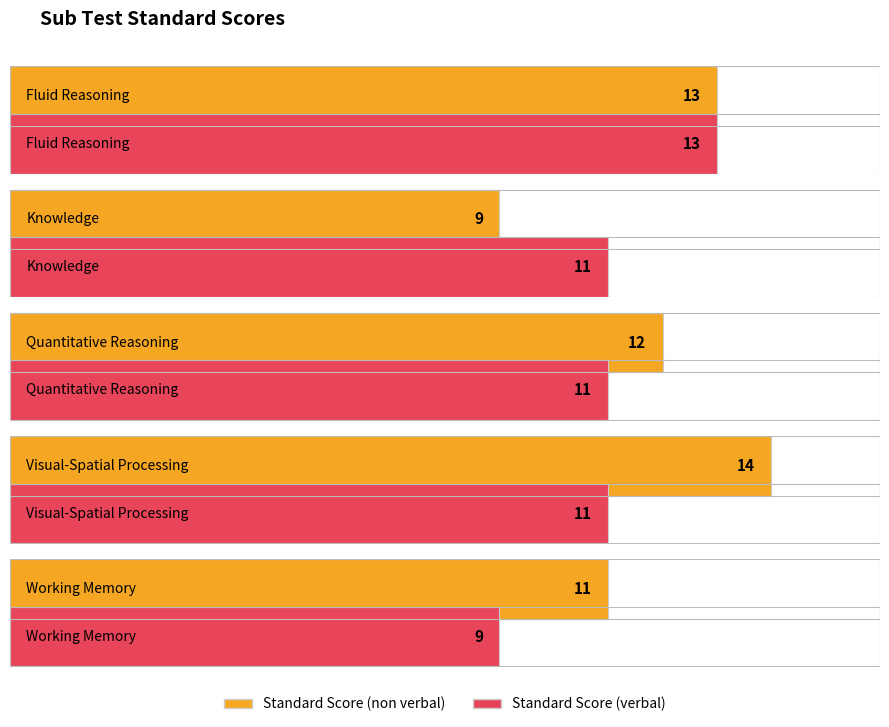

What position from the left is Fluid Reasoning?

1